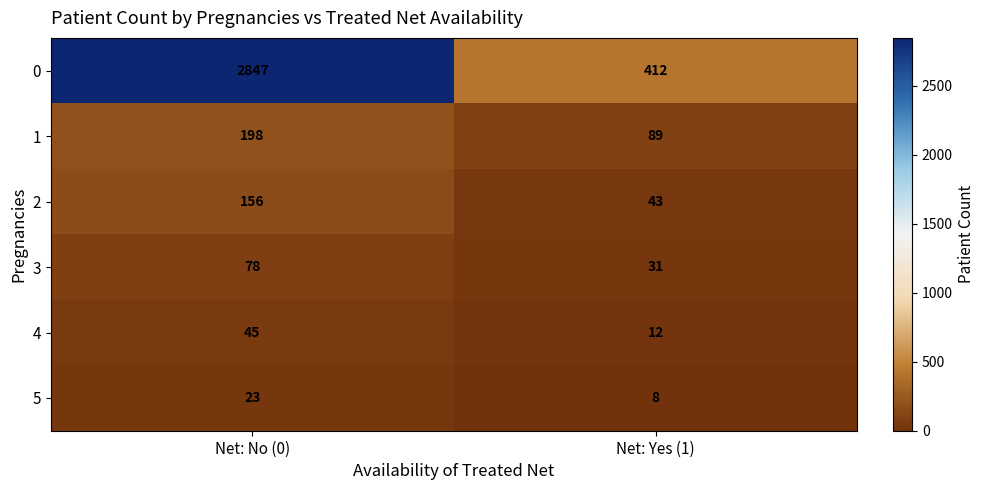

Which series has the largest total across all categories?

0